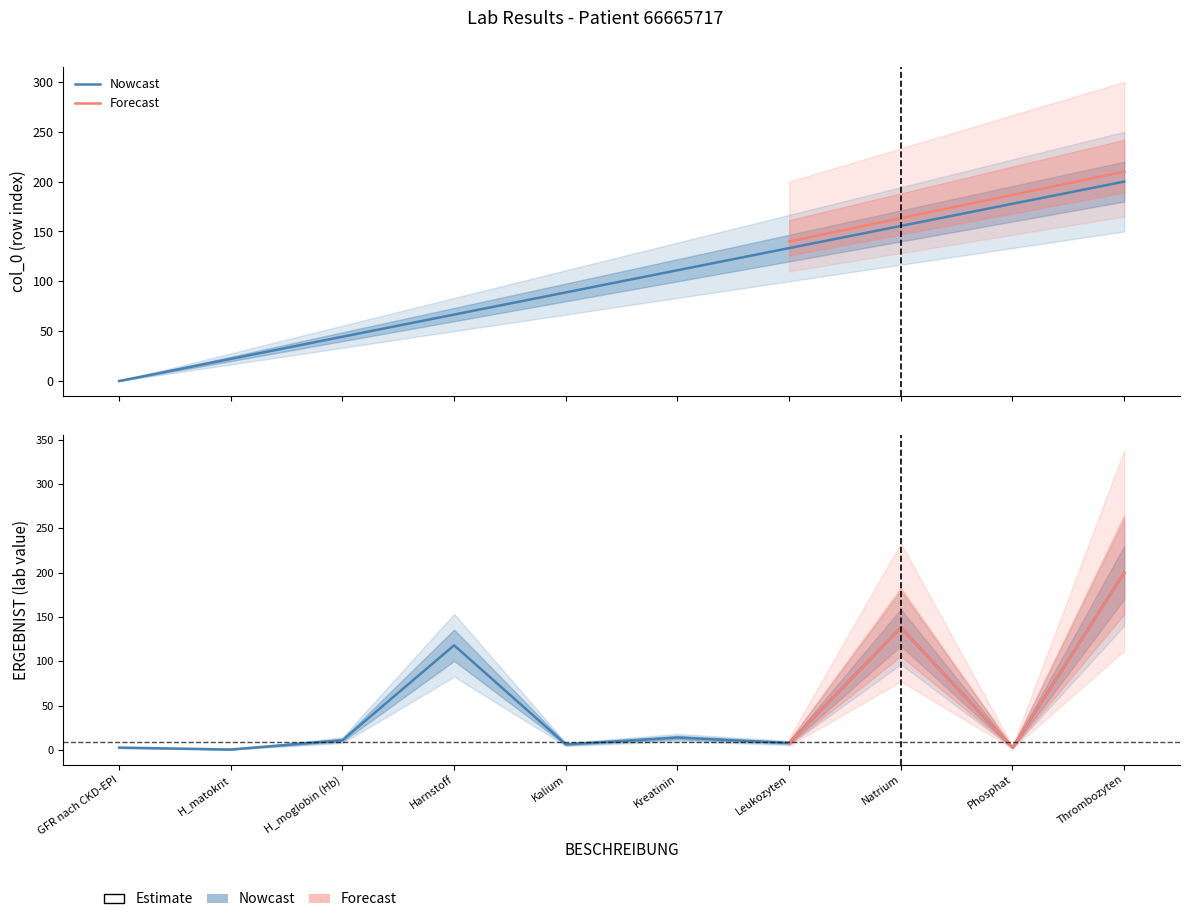

Reading left to right, list all the values displayed in this chart.

ERGEBNIST: GFR nach CKD-EPI=2.5	H_matokrit=0.3	H_moglobin (Hb)=10.8	Harnstoff=118.0	Kalium=6.1	Kreatinin=13.8	Leukozyten=7.8	Natrium=138.0	Phosphat=2.5	Thrombozyten=200.0
col_0: GFR nach CKD-EPI=0.0	H_matokrit=22.2	H_moglobin (Hb)=44.4	Harnstoff=66.7	Kalium=88.9	Kreatinin=111.1	Leukozyten=133.3	Natrium=155.6	Phosphat=177.8	Thrombozyten=200.0